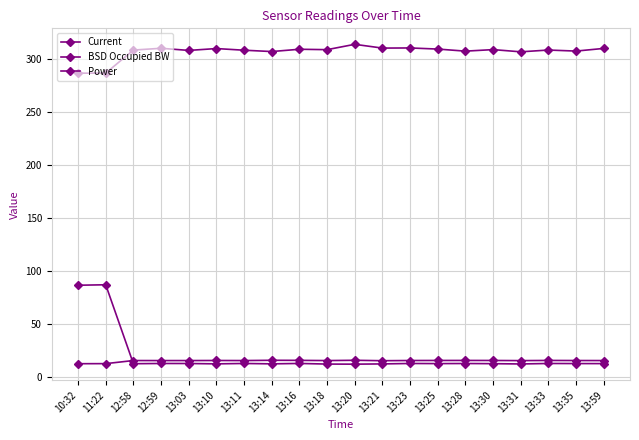

Reading left to right, what are all the values shown in this chart?

Current: 10:32=286.8	11:22=286.8	12:58=308.6	12:59=310.3	13:03=308.3	13:10=310.0	13:11=308.5	13:14=307.2	13:16=309.4	13:18=309.0	13:20=314.0	13:21=310.5	13:23=310.6	13:25=309.5	13:28=307.6	13:30=309.0	13:31=306.9	13:33=308.6	13:35=307.6	13:59=310.1
BSD Occupied BW: 10:32=86.4	11:22=86.8	12:58=12.2	12:59=12.5	13:03=12.4	13:10=12.1	13:11=12.5	13:14=12.1	13:16=12.5	13:18=11.9	13:20=11.8	13:21=12.1	13:23=12.5	13:25=12.4	13:28=12.4	13:30=12.3	13:31=12.0	13:33=12.5	13:35=12.4	13:59=12.3
Power: 10:32=12.2	11:22=12.3	12:58=15.2	12:59=15.2	13:03=15.2	13:10=15.3	13:11=15.2	13:14=15.5	13:16=15.4	13:18=15.2	13:20=15.5	13:21=15.1	13:23=15.3	13:25=15.3	13:28=15.3	13:30=15.3	13:31=15.2	13:33=15.3	13:35=15.3	13:59=15.2